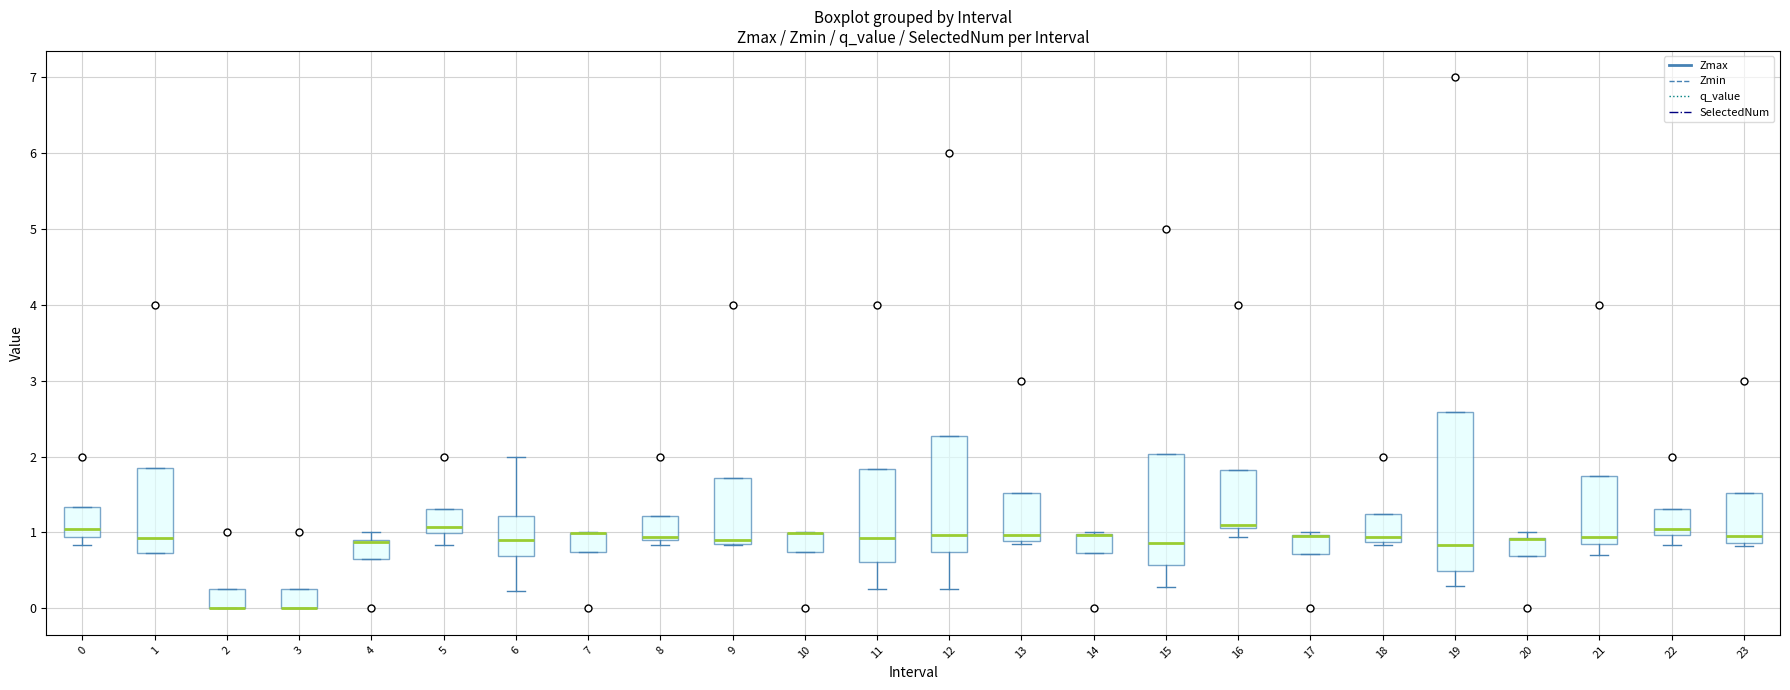

Where is the lower edge of the box at x = 3 on the y-axis? The values are not printed on the chart, so give them approximately, as read against the axis.

0.0